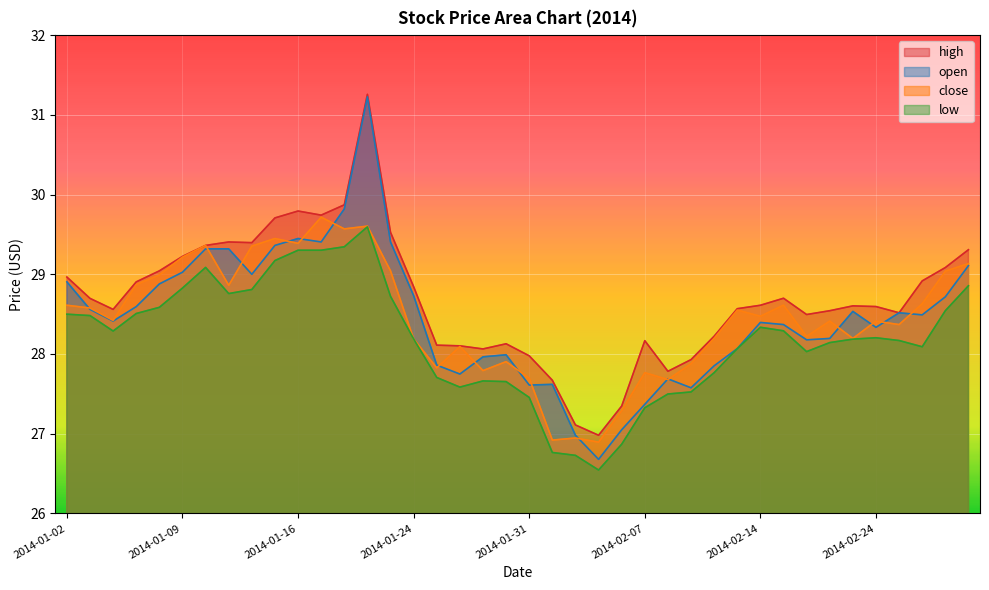

What is the difference between the high values at 2014-01-29 and 2014-01-31?

0.1